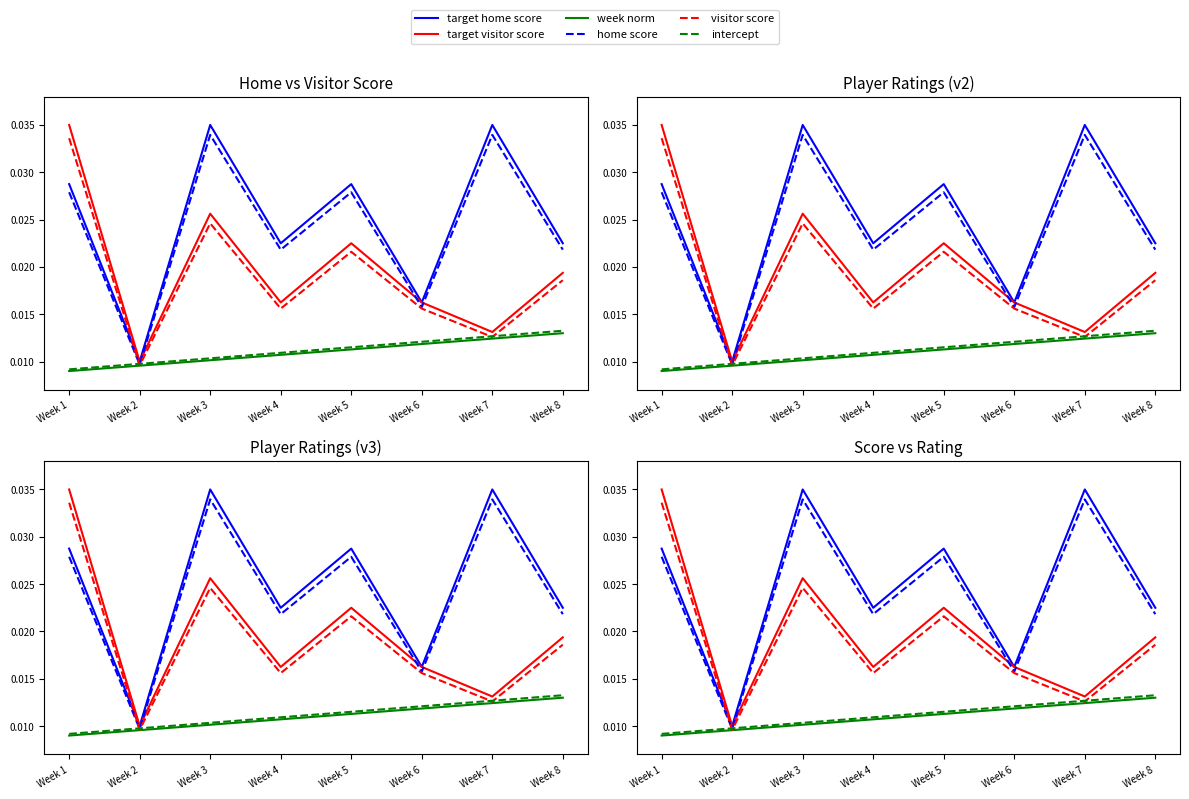

Which series changed the most between Week 1 and Week 4?

target visitor score